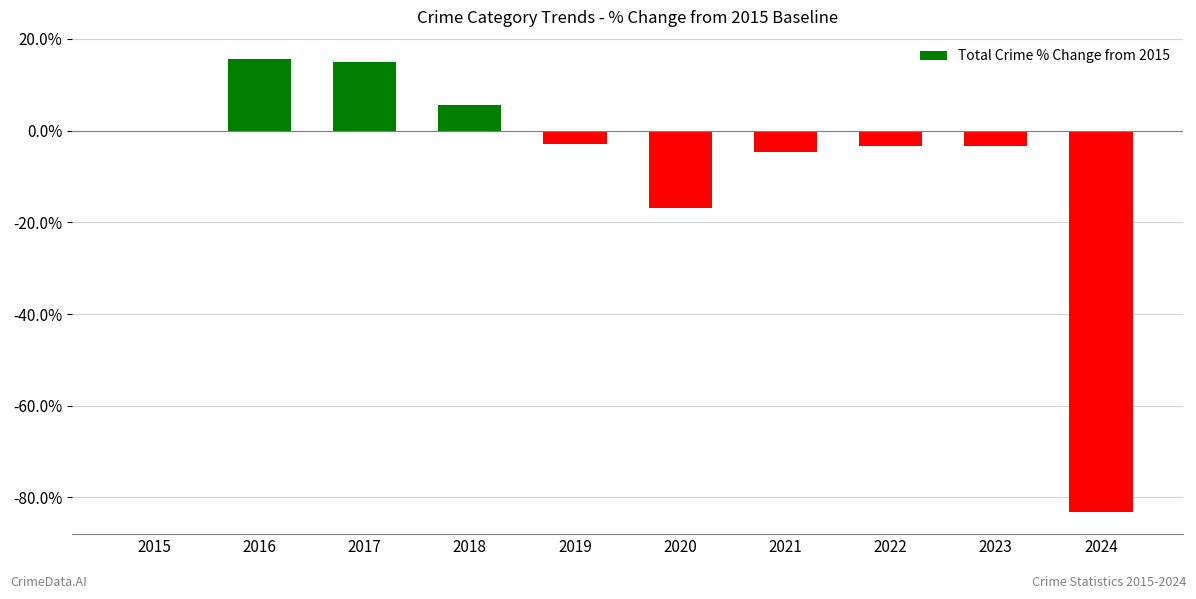

What is the greatest value displayed?

15.5